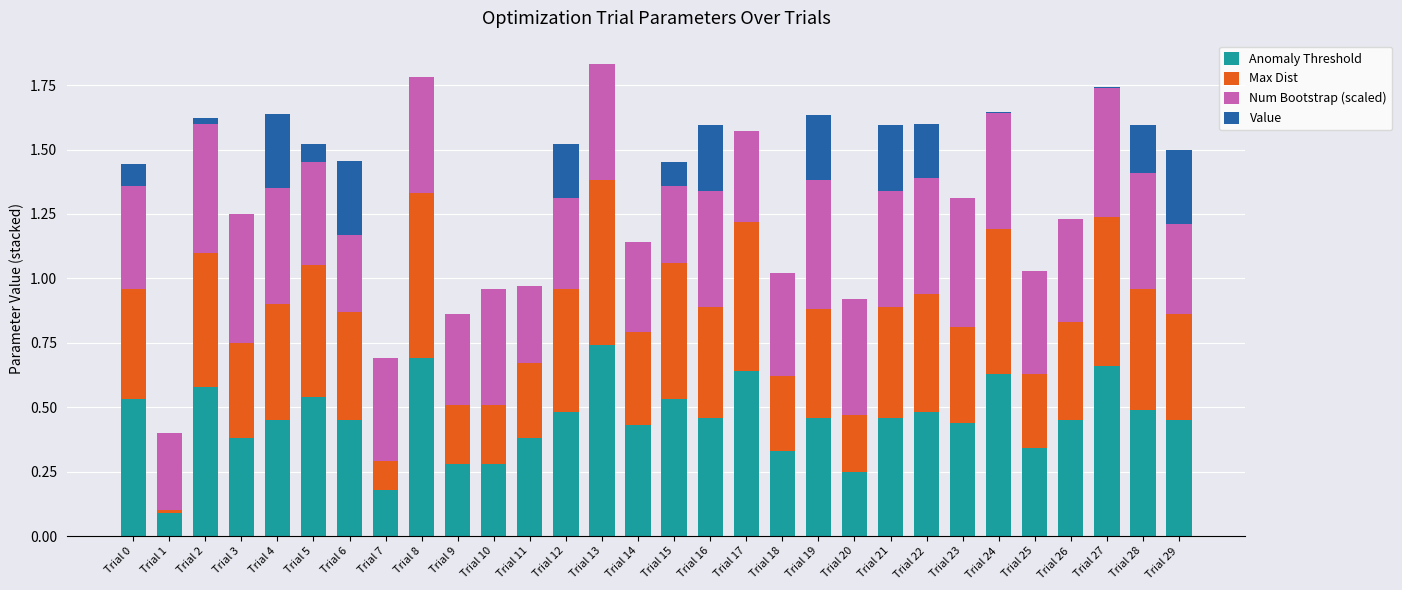

What are all the series names shown in the legend?

Anomaly Threshold, Max Dist, Num Bootstrap (scaled), Value